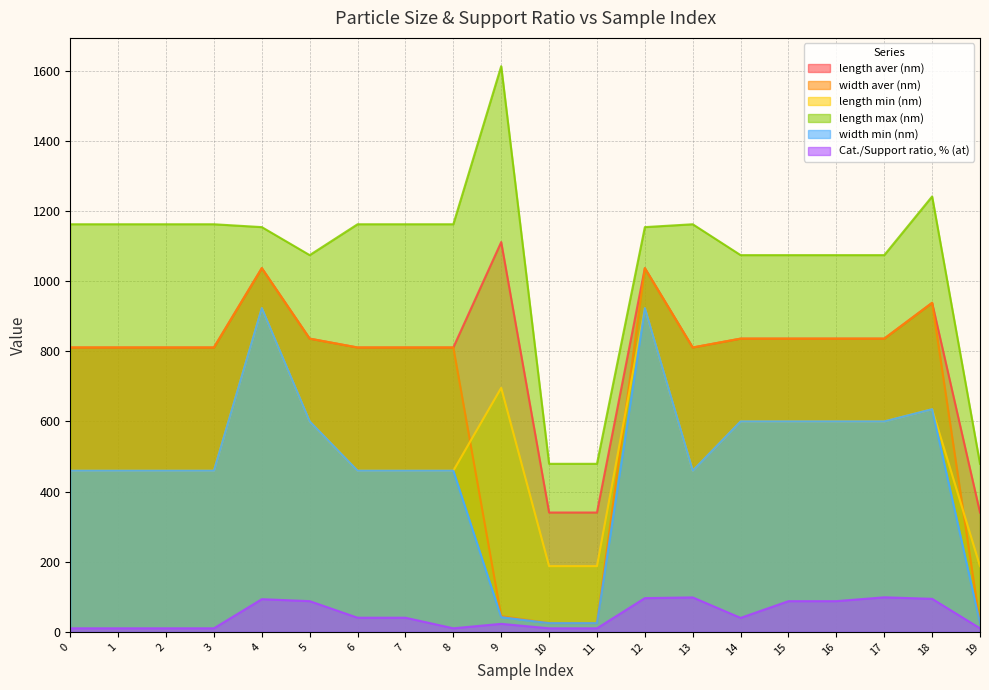

Where is the first local maximum for Cat./Support ratio, % (at)?

4